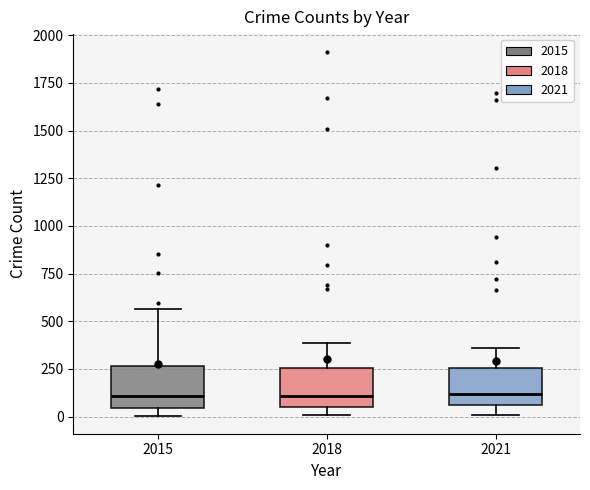

Reading left to right, transcribe this box plot: for each box, give where its median line is, the range the box spans, and where its two whiskers end, as read against the y-axis. The values are not printed on the chart, so give them approximately, as read against the axis.

2015: median 100, box 50 to 250, whiskers 0 to 550
2018: median 100, box 50 to 250, whiskers 0 to 400
2021: median 100, box 50 to 250, whiskers 0 to 350